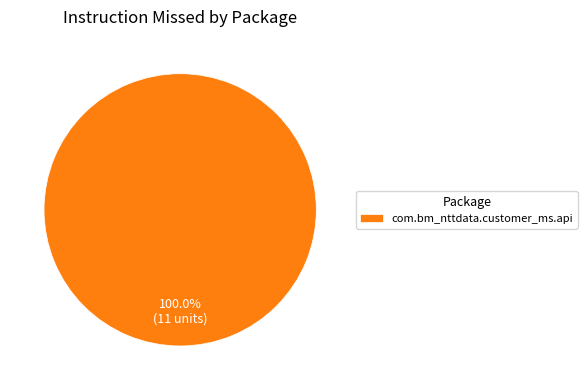

How many segments does this pie chart have?

1